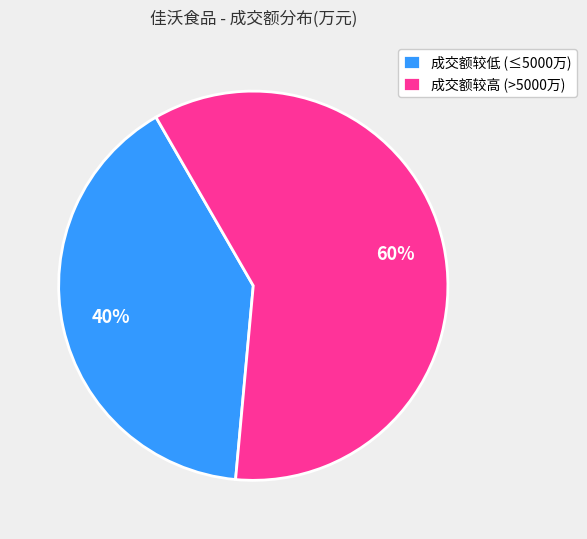

Do 成交额较低 (≤5000万) and 成交额较高 (>5000万) together represent more than half of the pie?

Yes